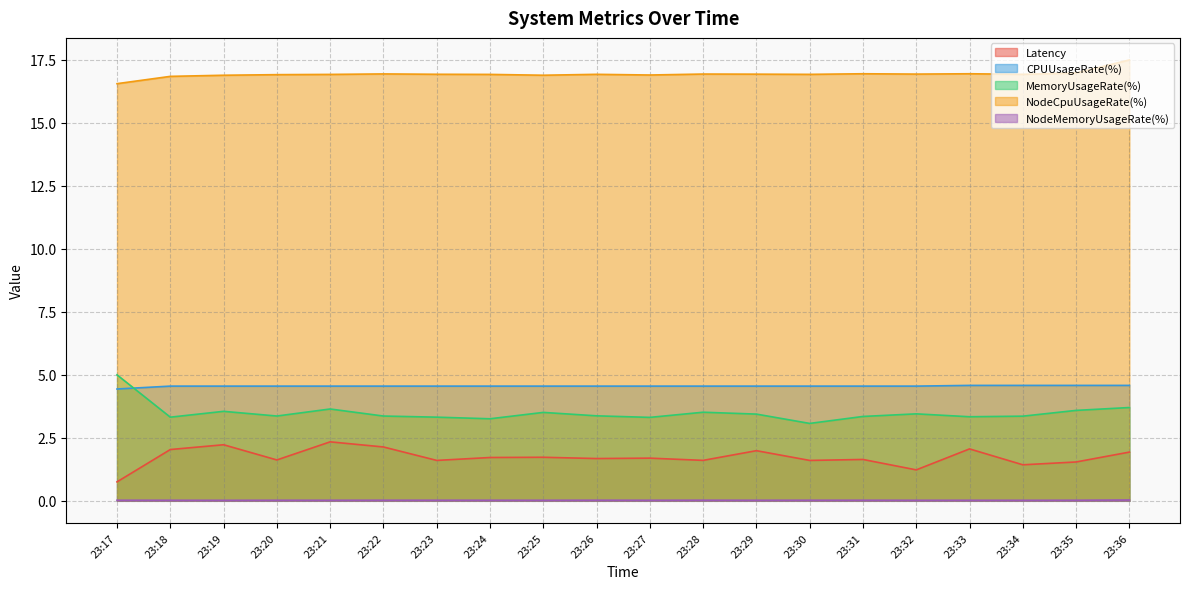

At 23:27, list the series in order from smallest to largest.

NodeMemoryUsageRate(%), Latency, MemoryUsageRate(%), CPUUsageRate(%), NodeCpuUsageRate(%)